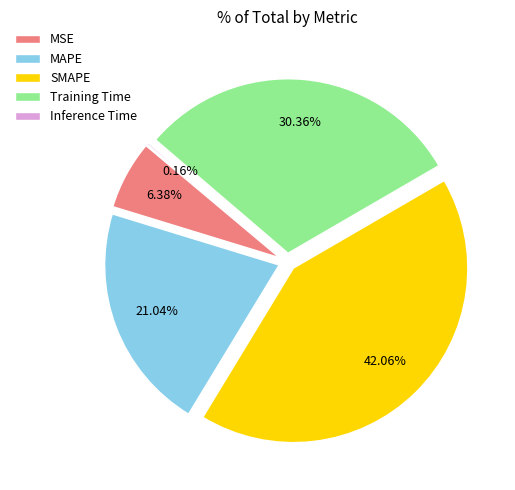

How many slices are in this pie chart?

5